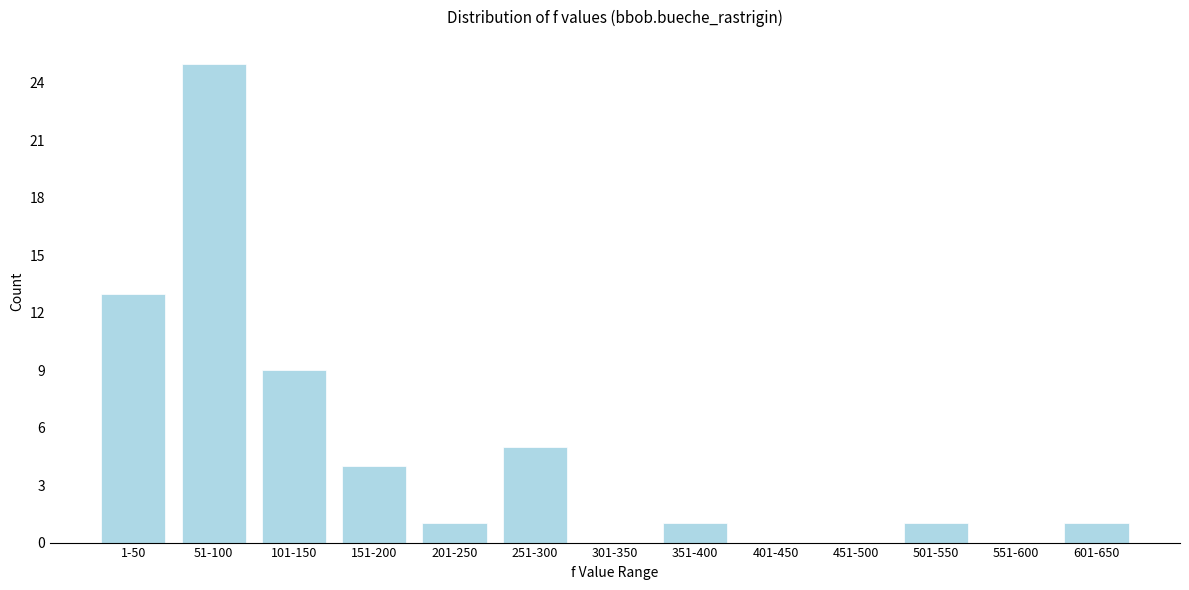

Reading left to right, list all the values displayed in this chart.

1-50=13	51-100=25	101-150=9	151-200=4	201-250=1	251-300=5	301-350=0	351-400=1	401-450=0	451-500=0	501-550=1	551-600=0	601-650=1